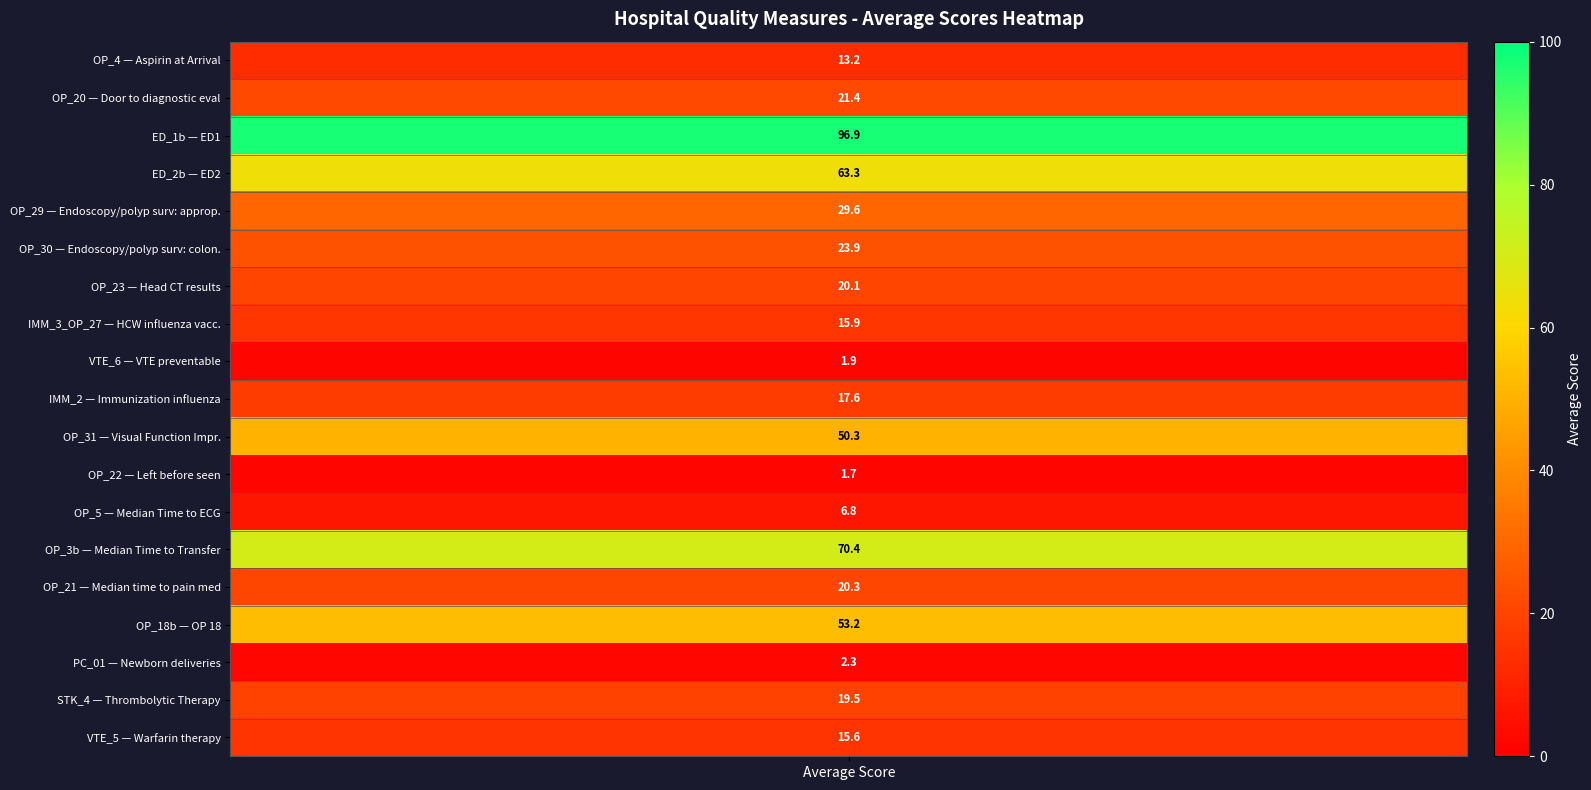

At which category does the chart reach its peak across all series?

ED_1b